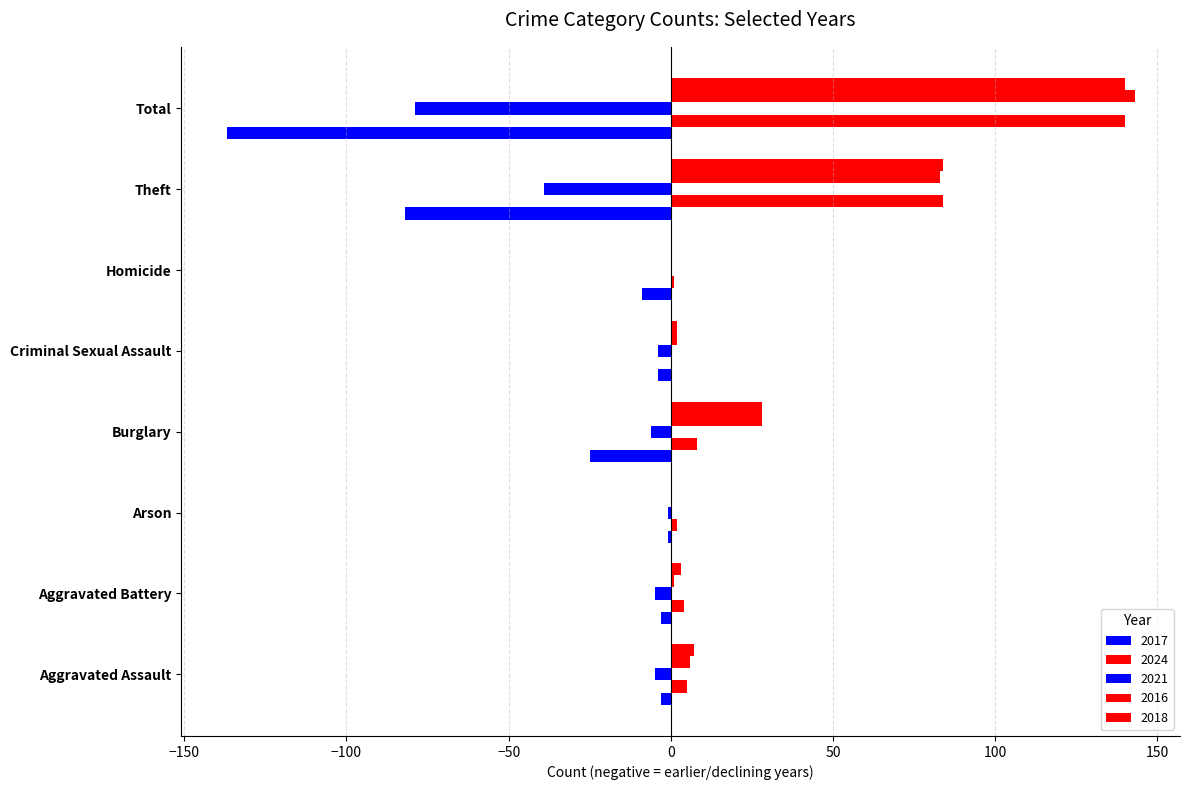

What is the highest value of the 2017 series?

-1